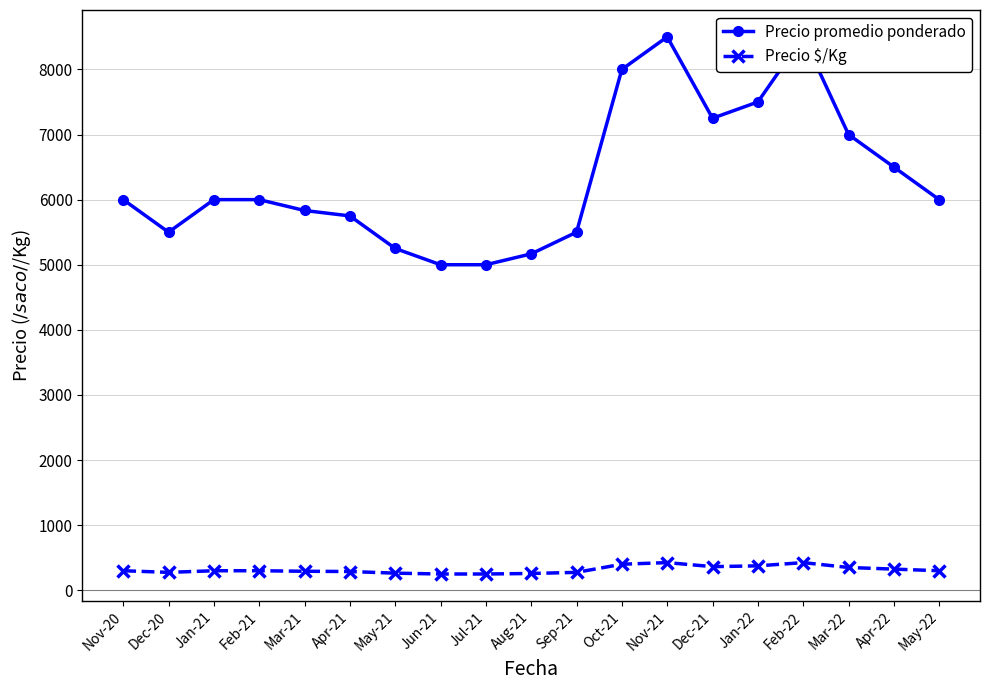

Which label corresponds to the smallest value in the chart?

Jun-21